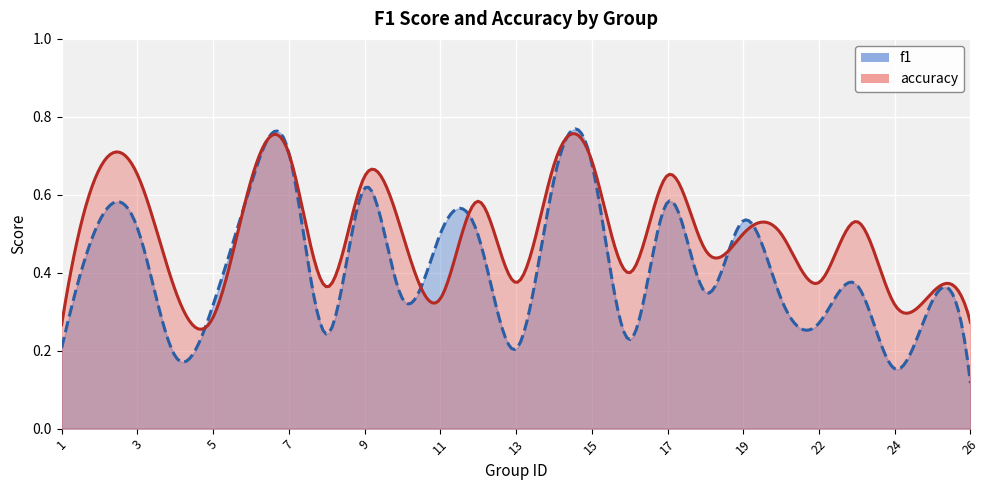

List the series in order of their peak value, highest first.

f1, accuracy